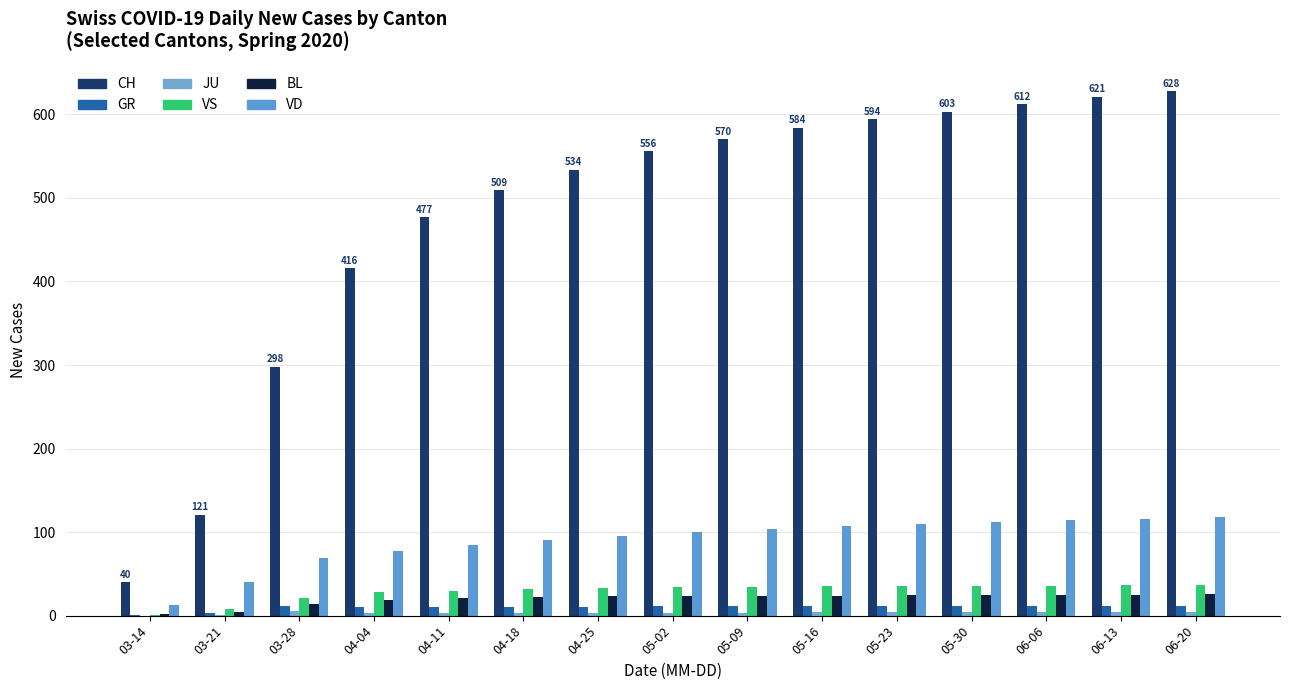

How many distinct data groups are displayed?

6